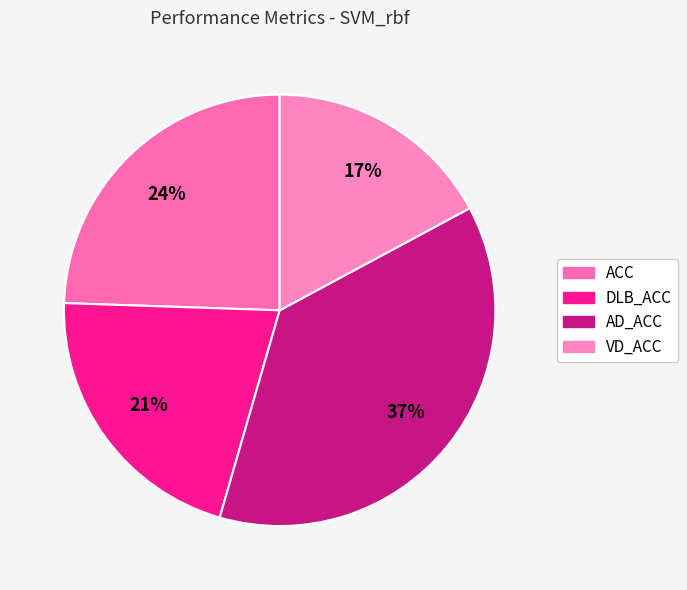

How many slices are in this pie chart?

4